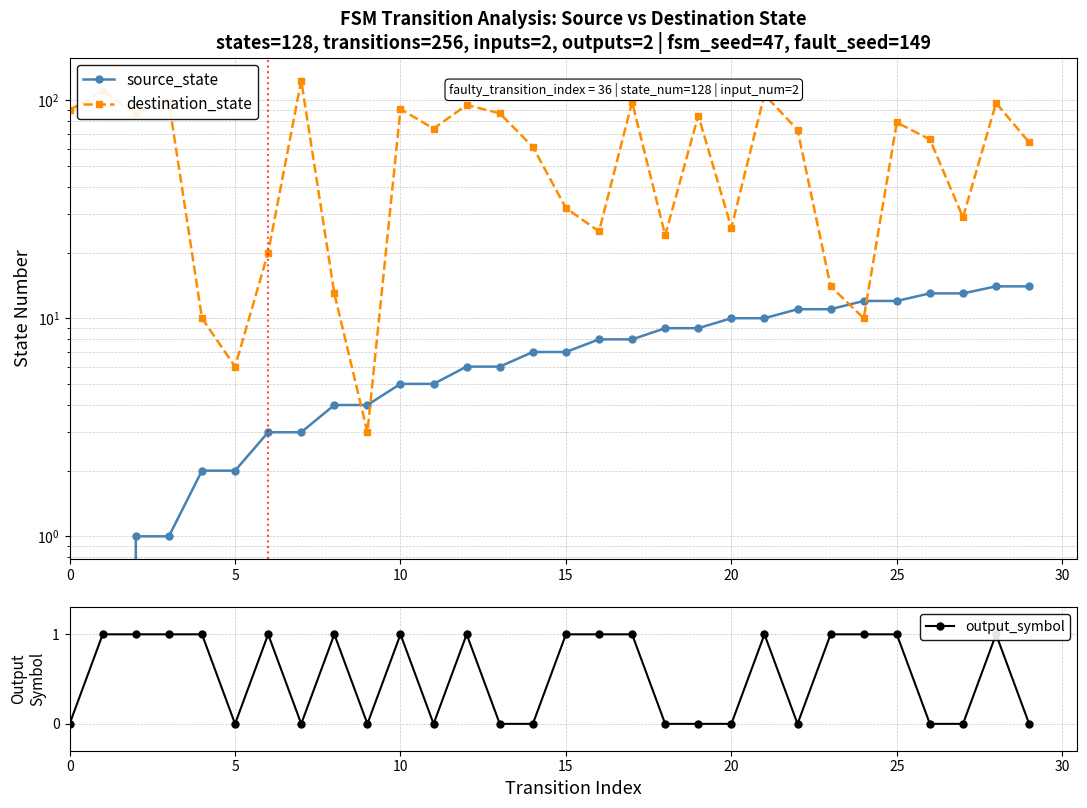

What is the label of the 19th point from the right?

11